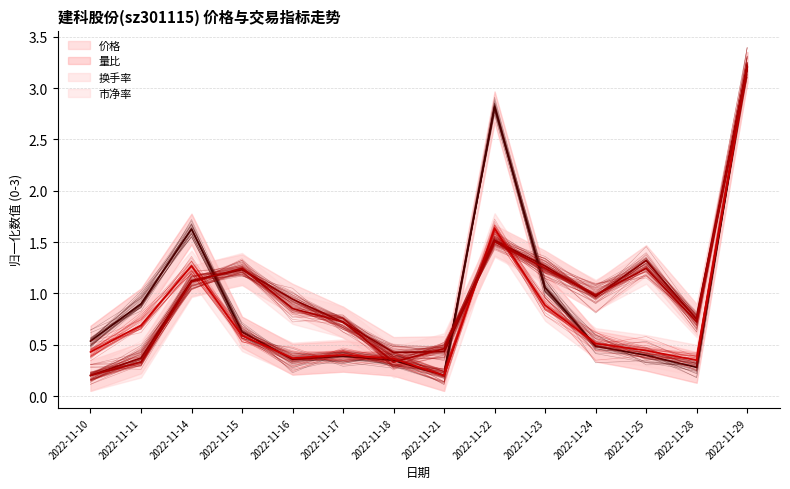

Where do 价格 and 换手率 first cross each other?

2022-11-14 and 2022-11-15